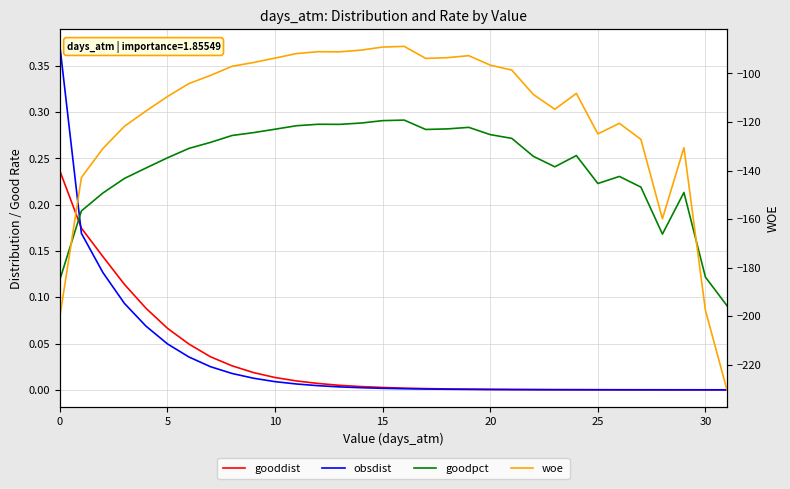

Is the value of obsdist at 24 greater than the value of goodpct at 31?

No